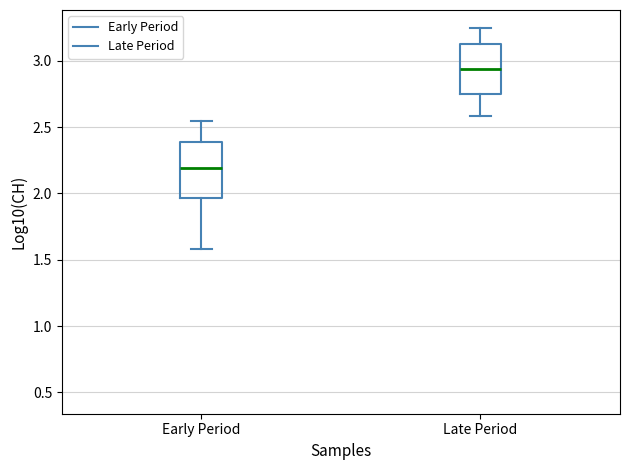

Which box has the lowest median line?

Early Period